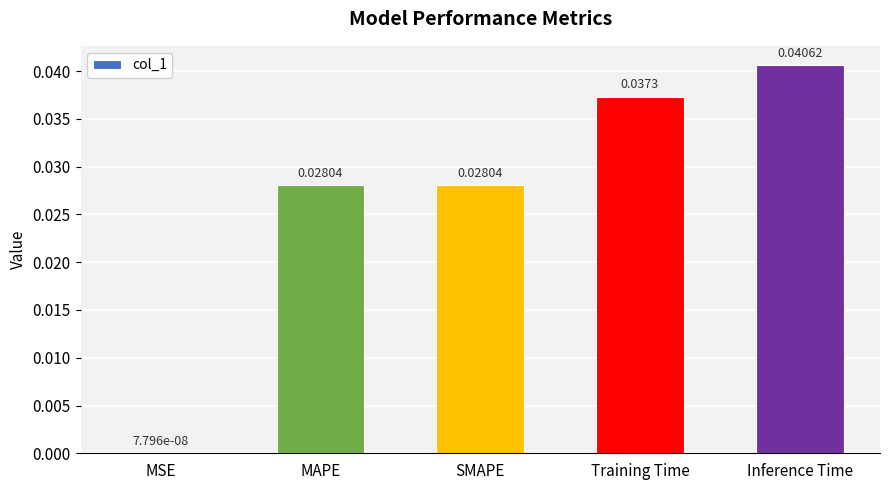

At which label is the value closest to 0?

MSE